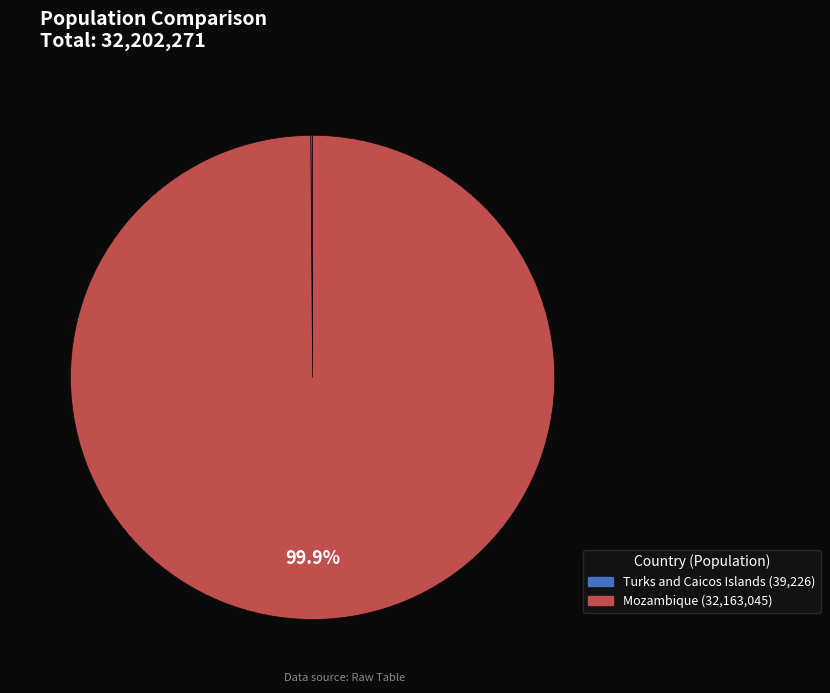

How much of the chart is everything except Mozambique?

0.1%